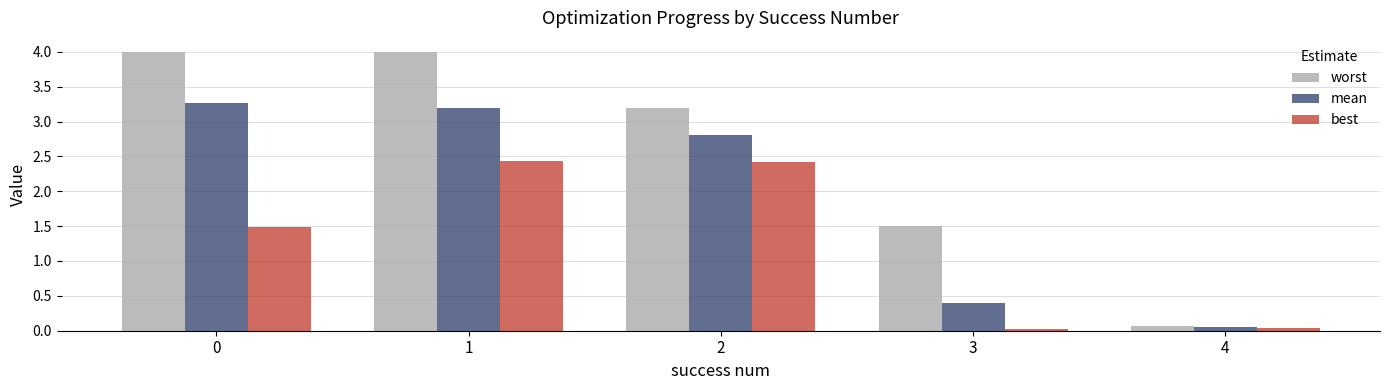

What is the difference between the maximum and second lowest values in the worst series?

2.5